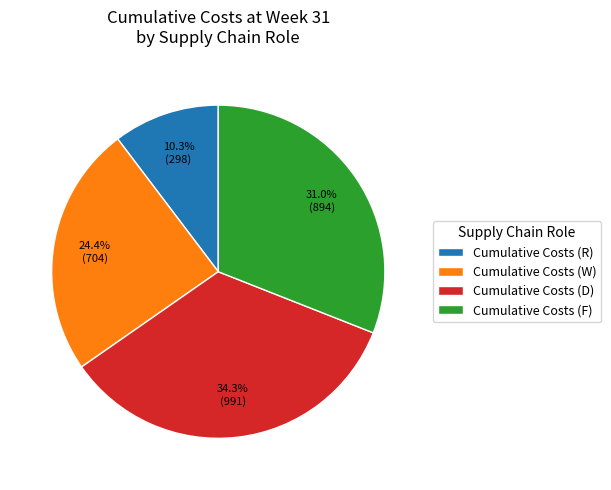

What percentage is NOT represented by Cumulative Costs (W)?

75.6%